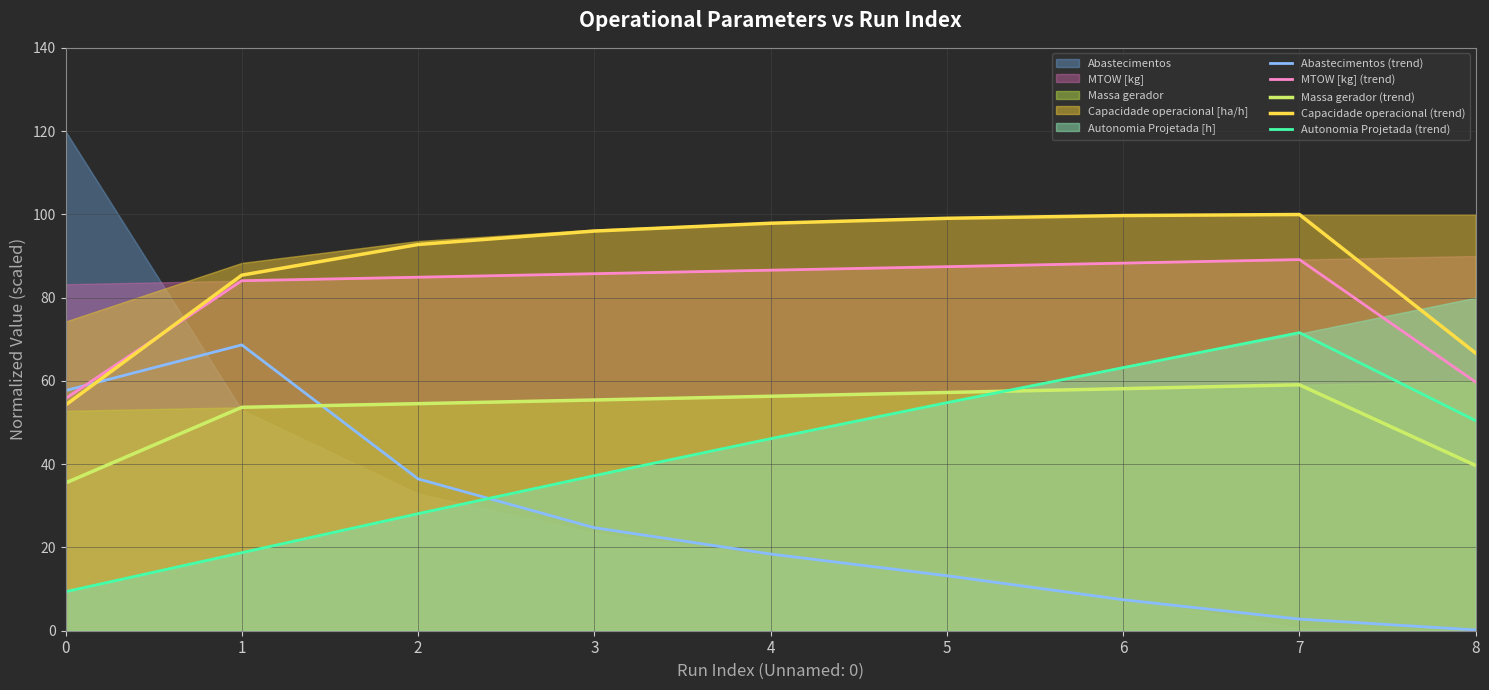

After their last crossing, which series has the higher values: MTOW [kg] (trend) or Capacidade operacional (trend)?

Capacidade operacional (trend)